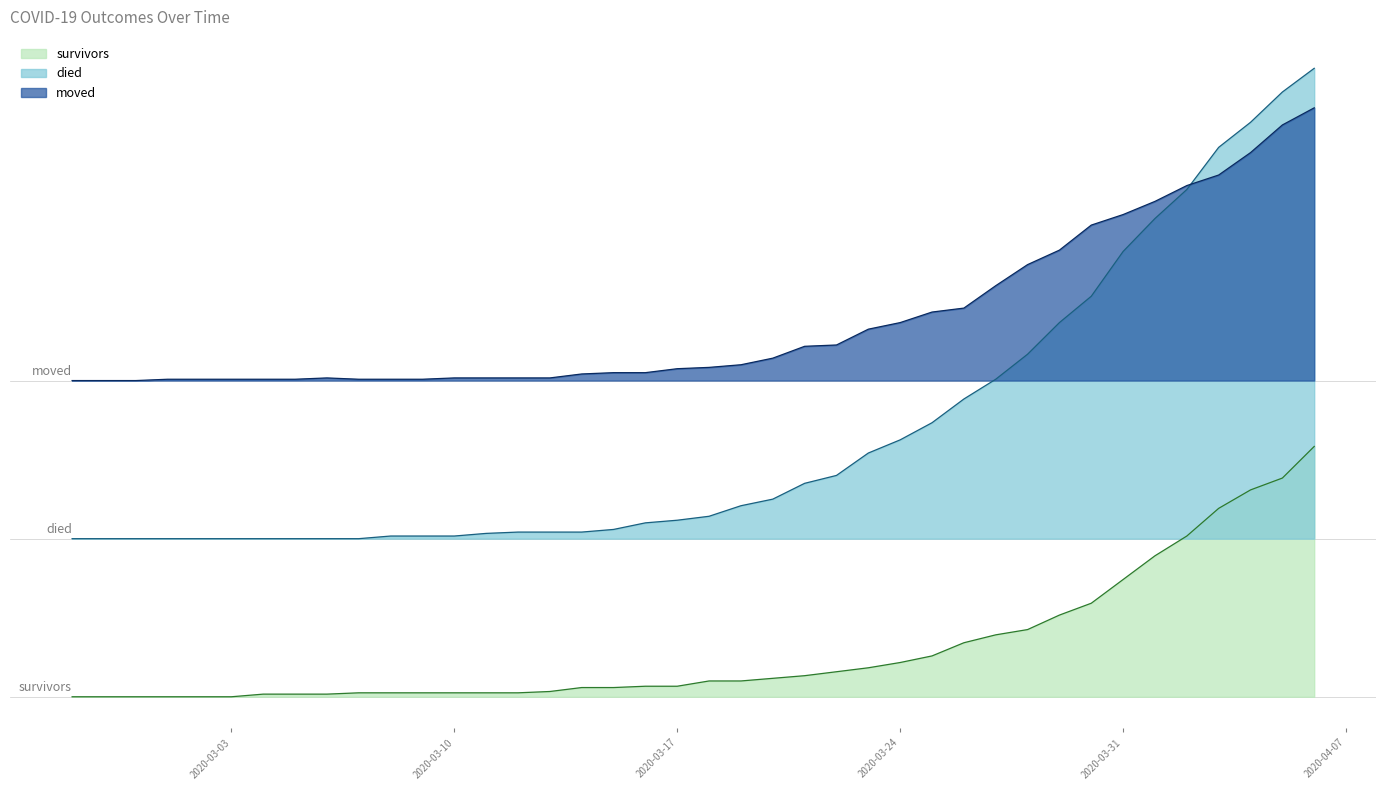

What position from the right is 2020-03-17?

21